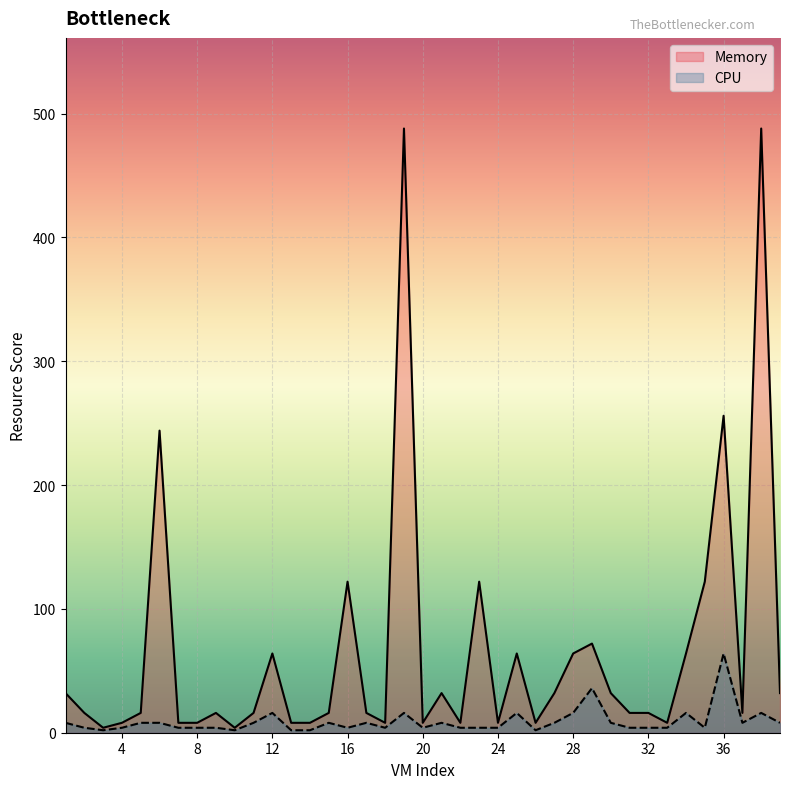

True or false: Memory and CPU intersect in this chart.

False